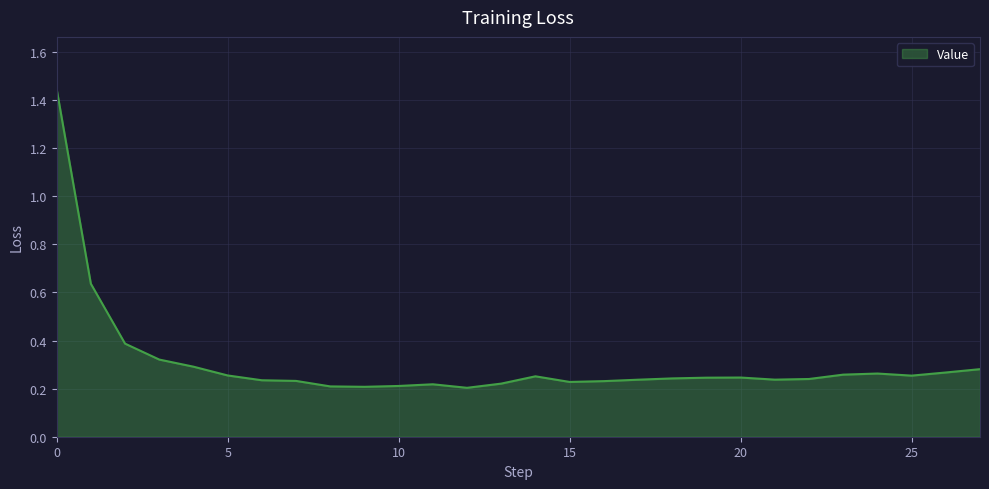

True or false: the data has more than 0 interior local peaks.

True